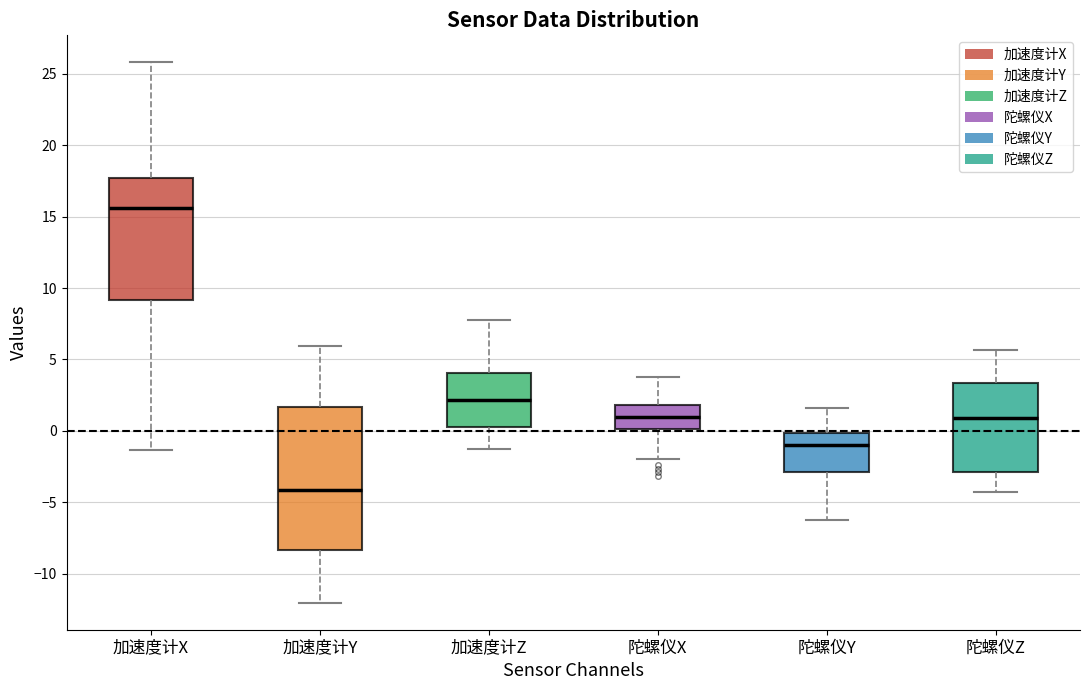

Reading left to right, transcribe this box plot: for each box, give where its median line is, the range the box spans, and where its two whiskers end, as read against the y-axis. The values are not printed on the chart, so give them approximately, as read against the axis.

加速度计X: median 15.5, box 9.0 to 17.5, whiskers -1.5 to 26.0
加速度计Y: median -4.0, box -8.5 to 1.5, whiskers -12.0 to 6.0
加速度计Z: median 2.0, box 0.5 to 4.0, whiskers -1.0 to 8.0
陀螺仪X: median 1.0, box 0.0 to 2.0, whiskers -2.0 to 4.0
陀螺仪Y: median -1.0, box -3.0 to 0.0, whiskers -6.0 to 1.5
陀螺仪Z: median 1.0, box -3.0 to 3.5, whiskers -4.5 to 5.5